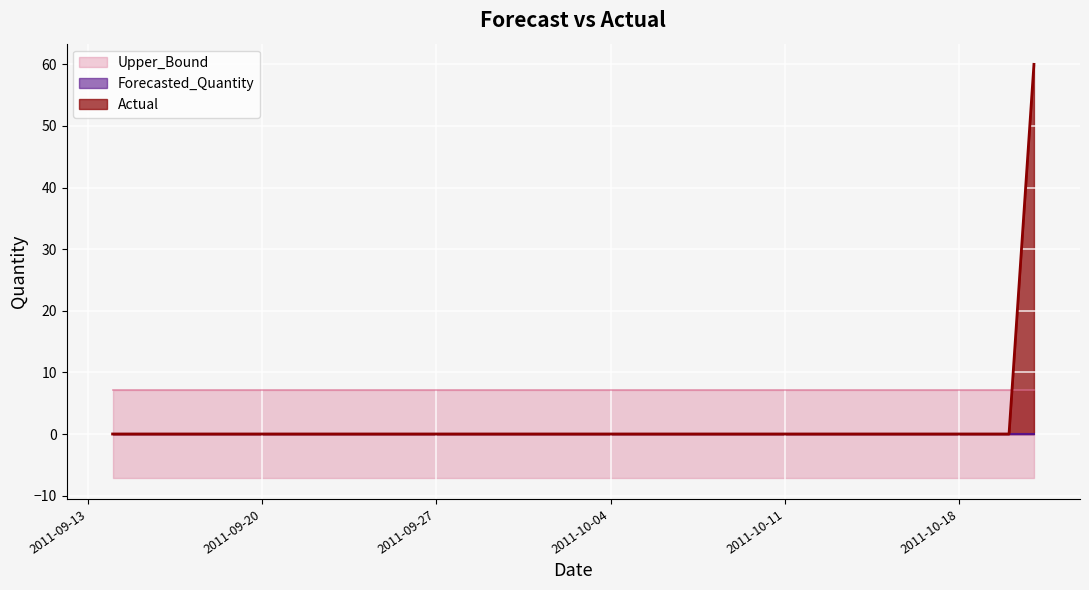

How many categories are shown in the chart?

38